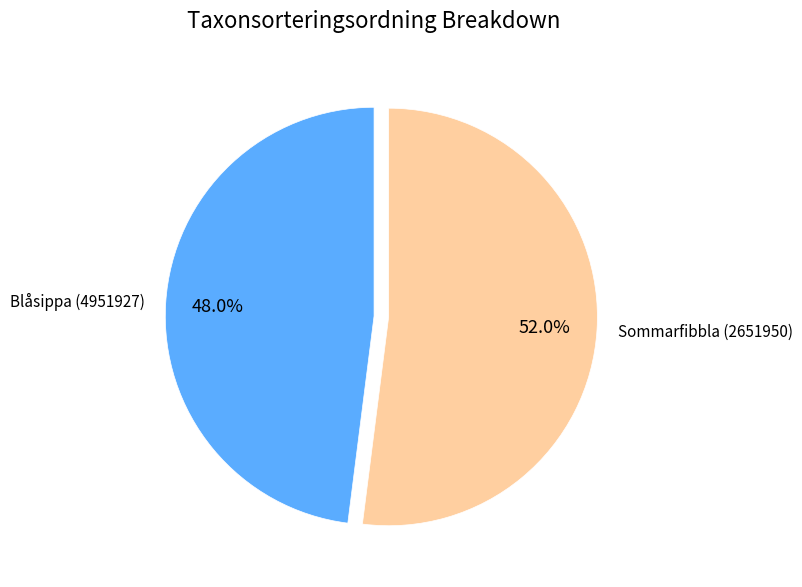

To the nearest percent, what is the difference between the Blåsippa (4951927) and Sommarfibbla (2651950) slice percentages?

4%